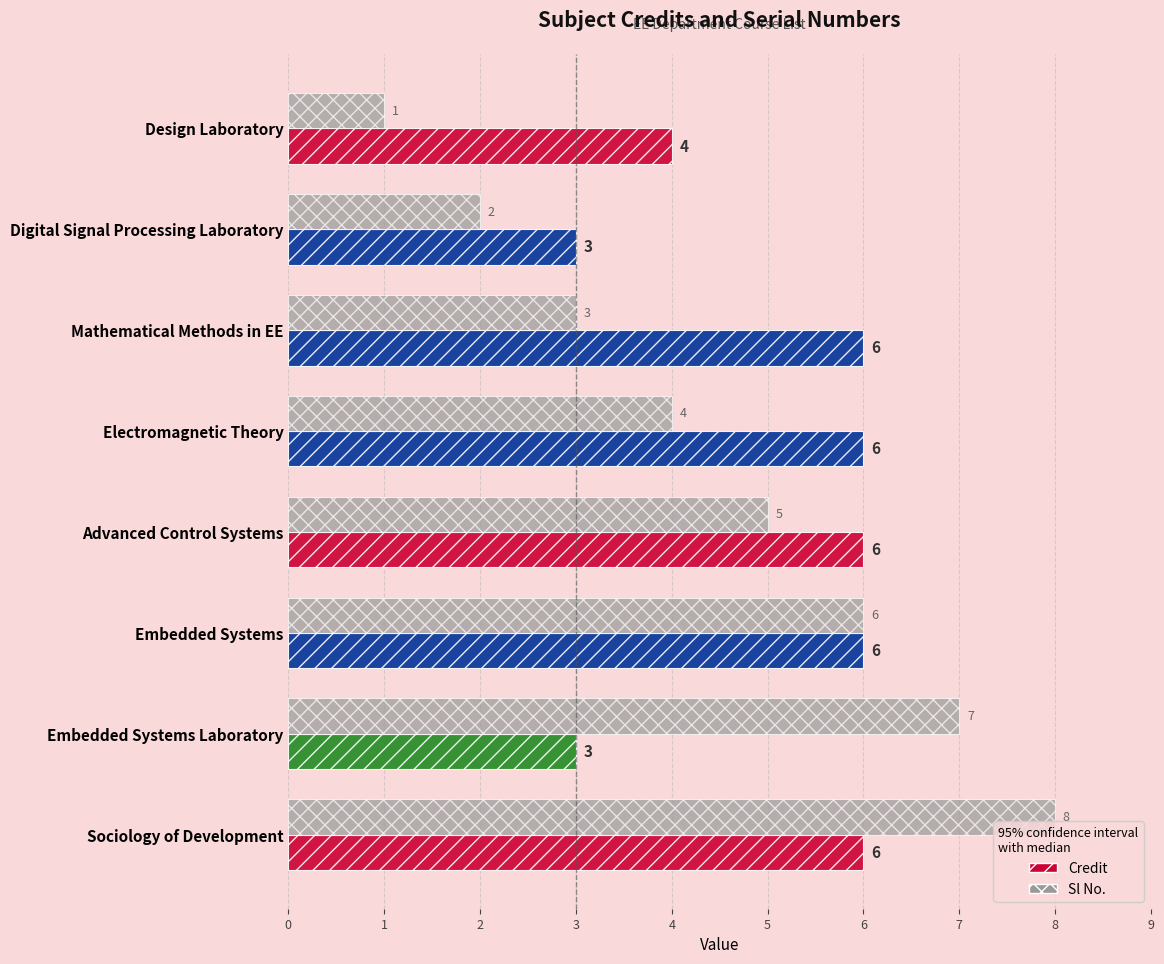

What is the difference between the maximum and second lowest values in the Credit series?

3